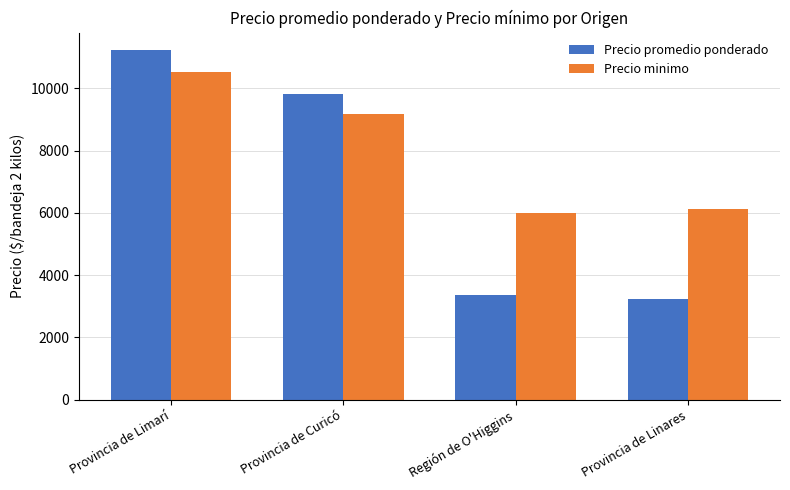

What is the minimum value for Precio promedio ponderado?

3250